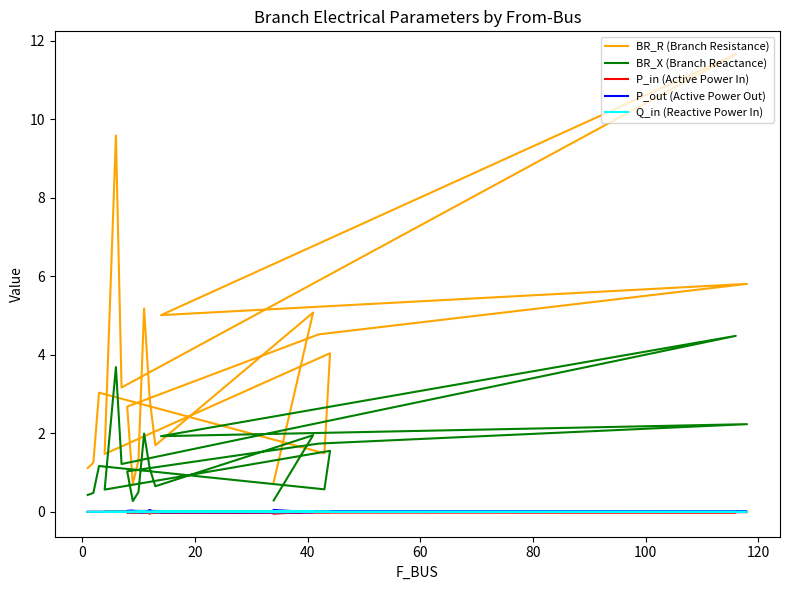

What is the difference between the maximum and minimum values in the P_out (Active Power Out) series?

0.1